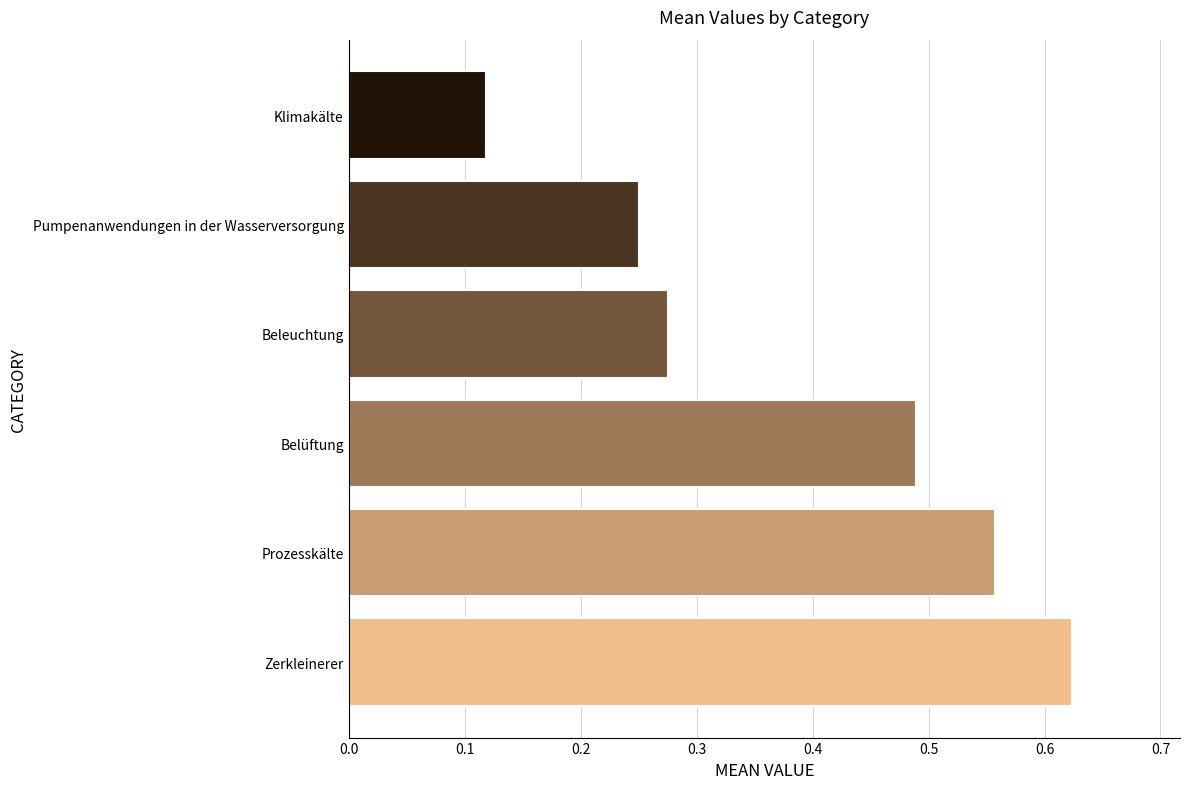

Which category has the lowest value across all series?

Klimakälte